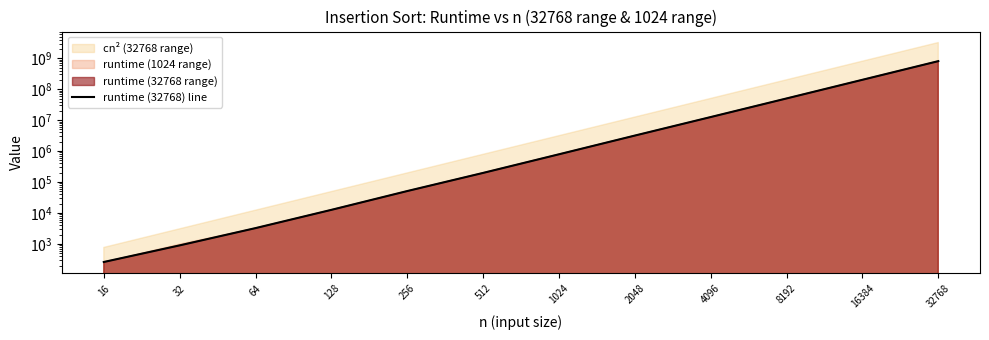

Reading right to left, list all the values displayed in this chart.

32768=807118093	16384=201509294	8192=50248685	4096=12585999	2048=3170756	1024=787104	512=196874	256=51053	128=12596	64=3237	32=895	16=260